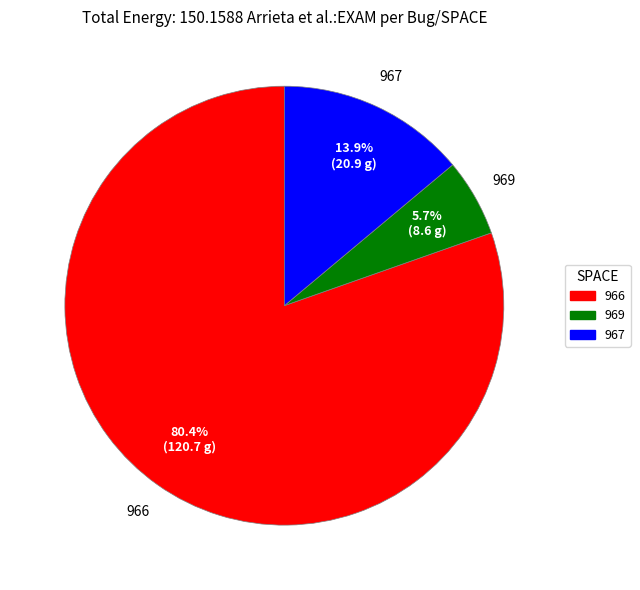

Is there any slice that represents more than half of the pie?

Yes